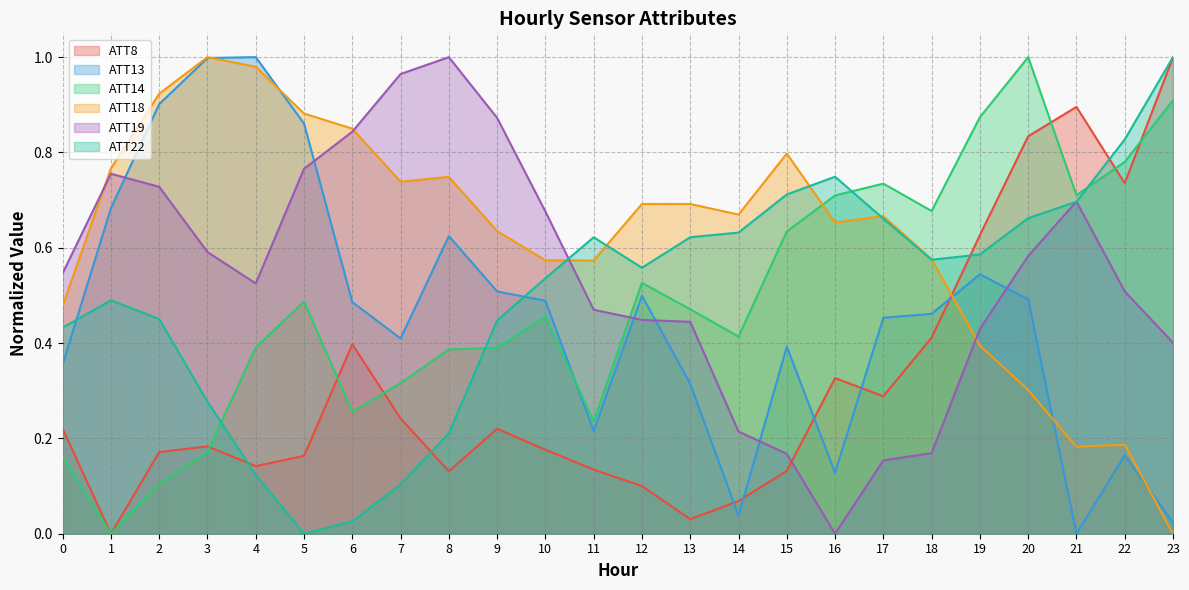

What is the value of the ATT8 point at the 16th from the left?

0.1